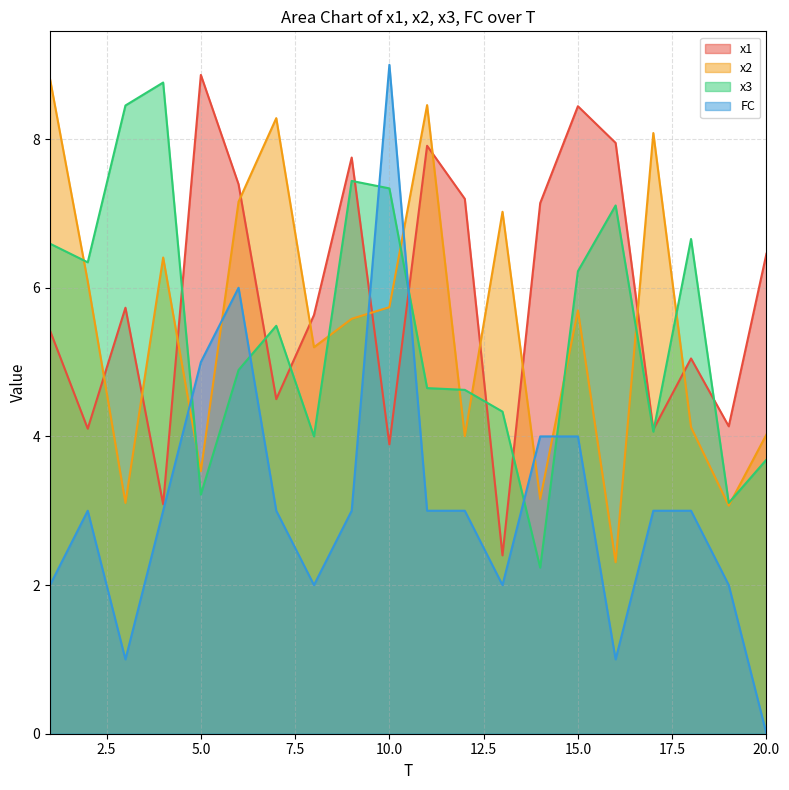

What is the difference between the x3 values at 9 and 14?

5.2